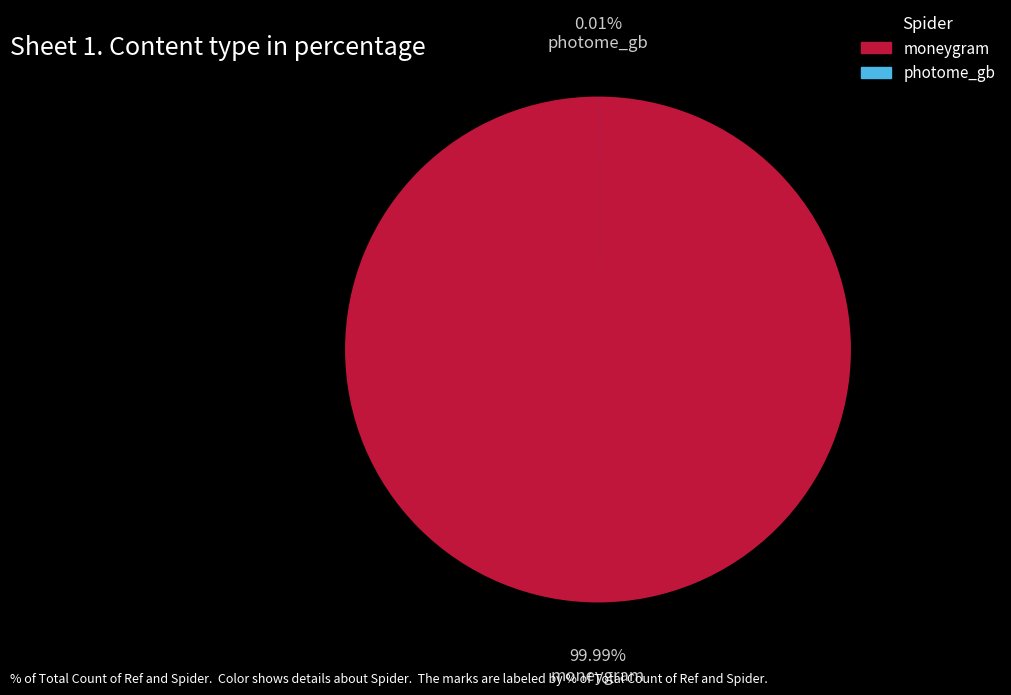

To the nearest percent, what is the difference between the moneygram and photome_gb slice percentages?

100%